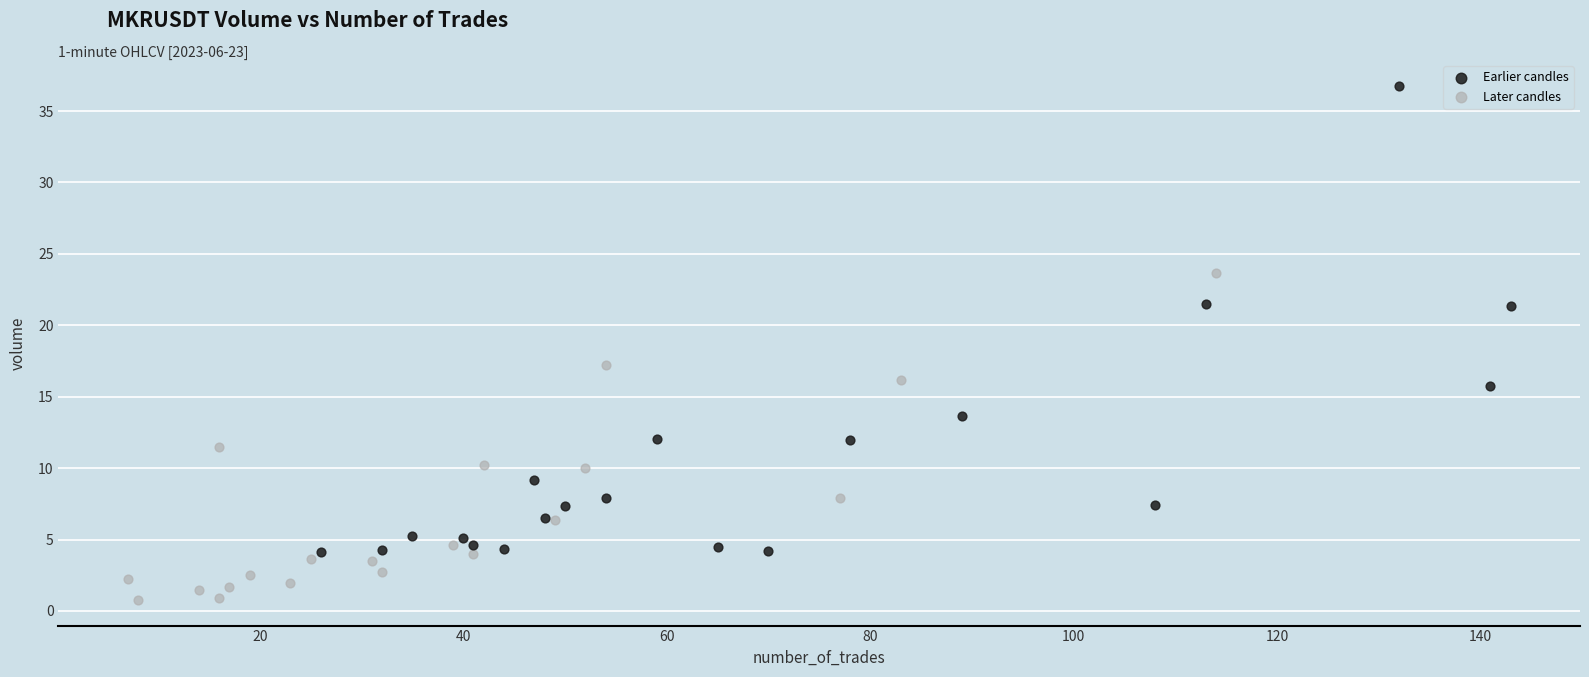

Which series has the widest spread of Y values?

Earlier candles